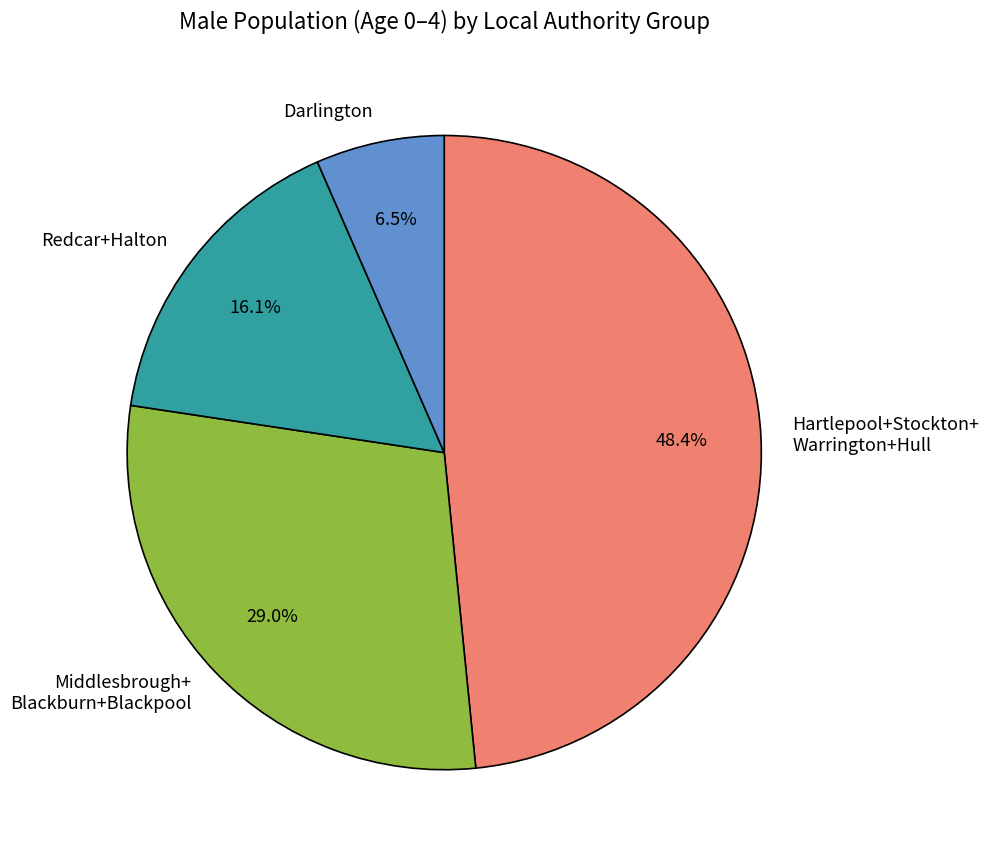

Combined, do Middlesbrough+ Blackburn+Blackpool and Redcar+Halton account for over 50%?

No